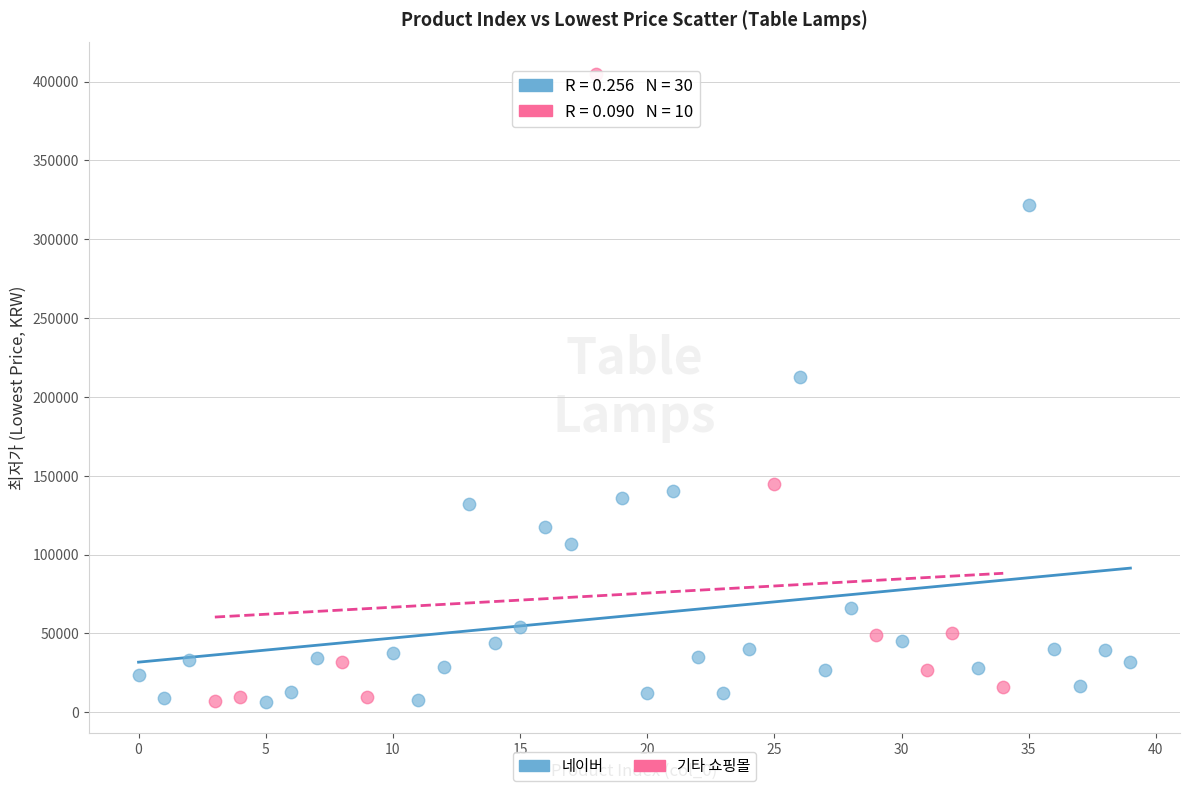

Which series contains the highest Y value?

기타 쇼핑몰